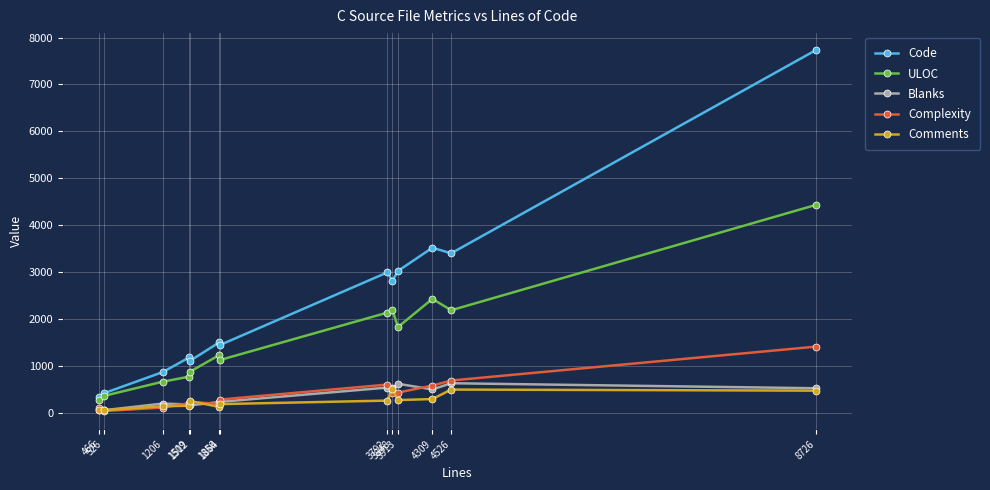

Which series has the largest total across all categories?

Code